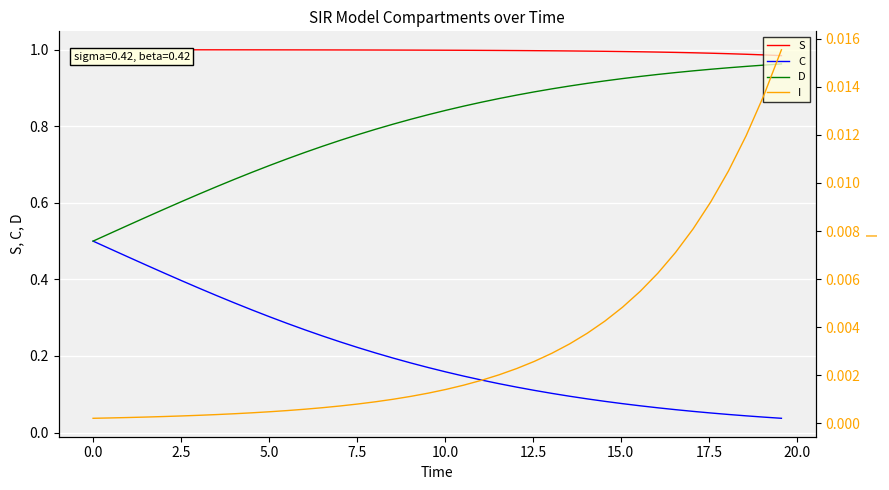

Rank the series by their maximum value, from highest to lowest.

S, D, C, I